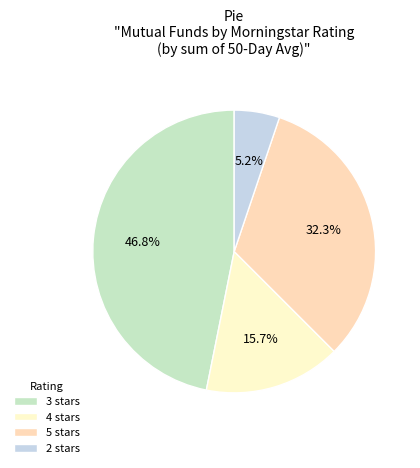

To the nearest percent, what is the difference between the largest and smallest slice percentages?

42%